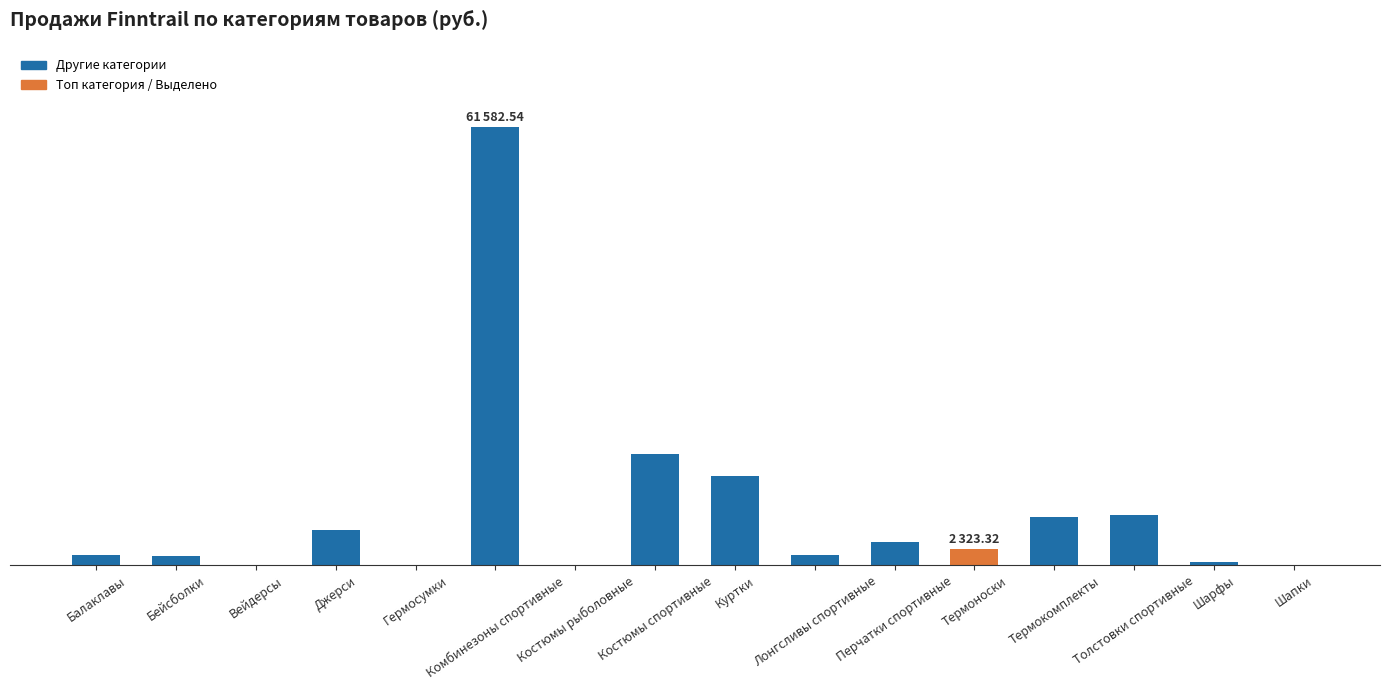

Reading right to left, transcribe all the data shown in this chart.

0.0	528.3	7128.3	6758.6	2323.3	3298.4	1416.8	12608.7	15651.6	0.0	61582.5	0.0	4987.1	0.0	1240.5	1416.8